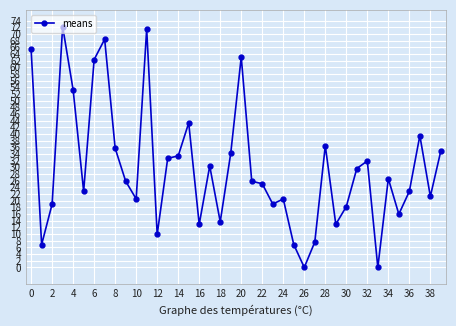

How many data points does each series have?

40